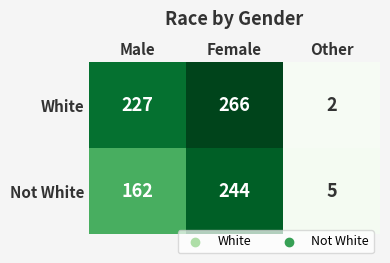

What is the total value across all series at Male?

389